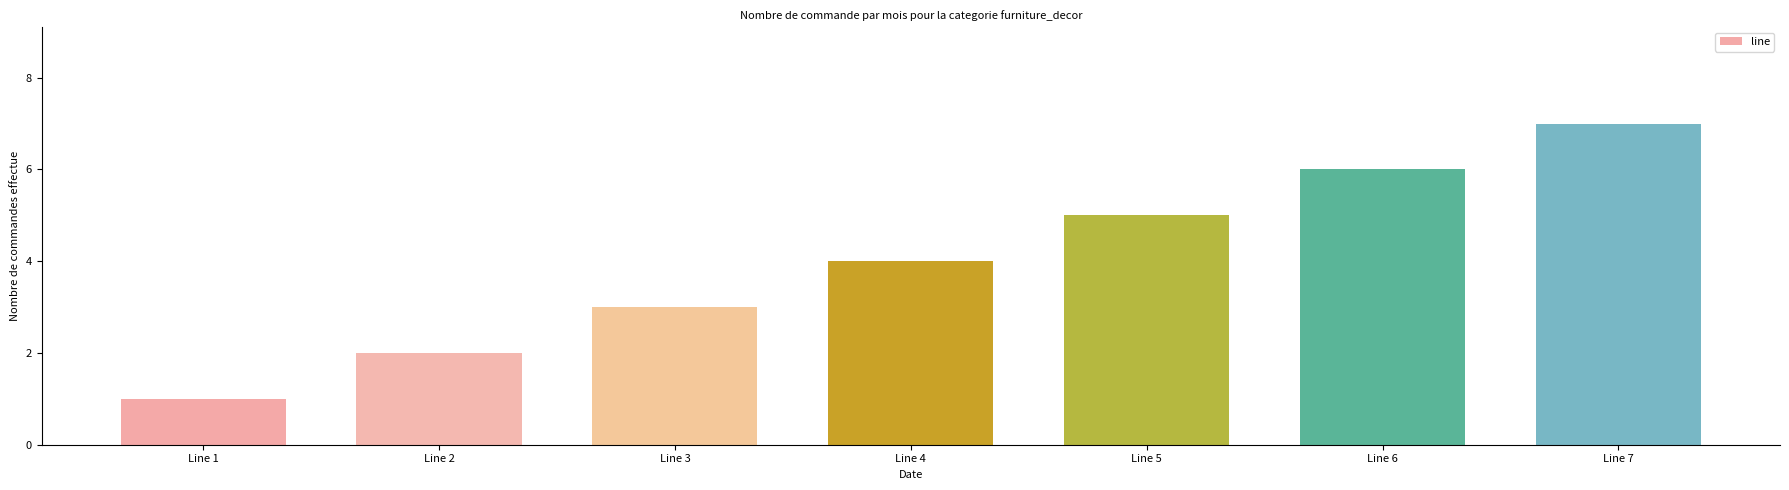

What is the change in value from Line 1 to Line 7?

+6